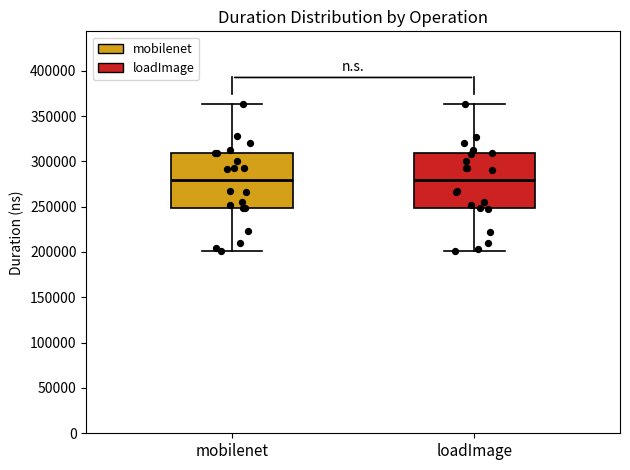

Where does the upper whisker of the box for mobilenet end on the y-axis? The values are not printed on the chart, so give them approximately, as read against the axis.

365000